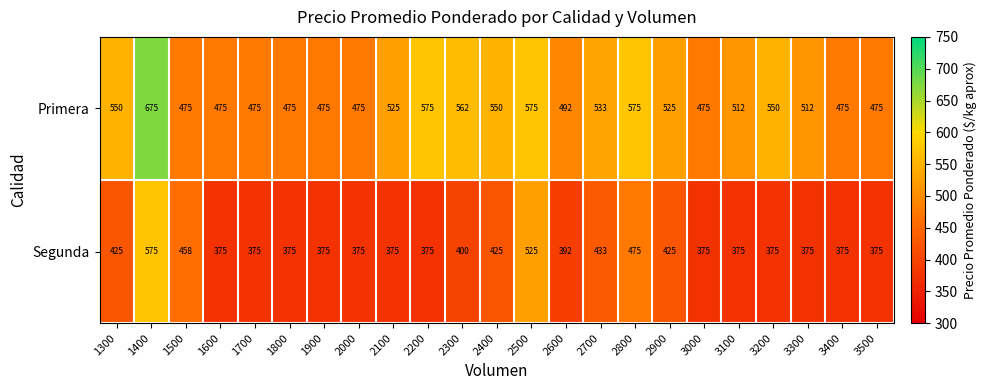

Read the Segunda value at 1500, to the nearest 5.

460